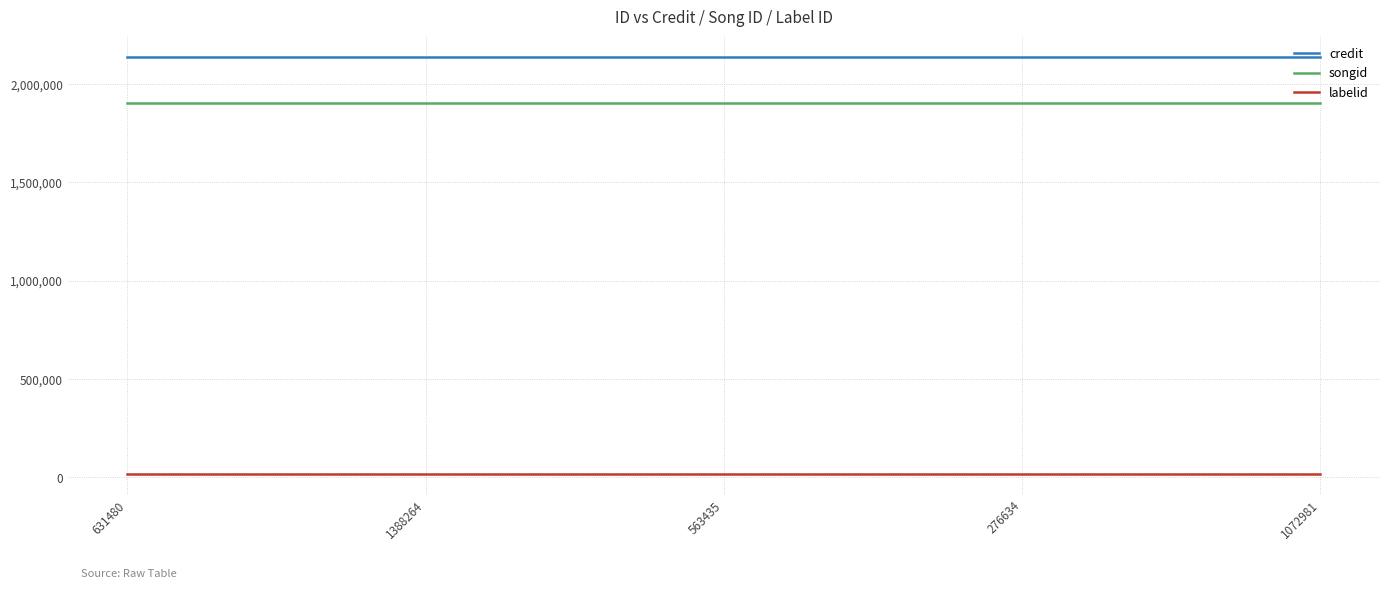

How many categories are shown in the chart?

5